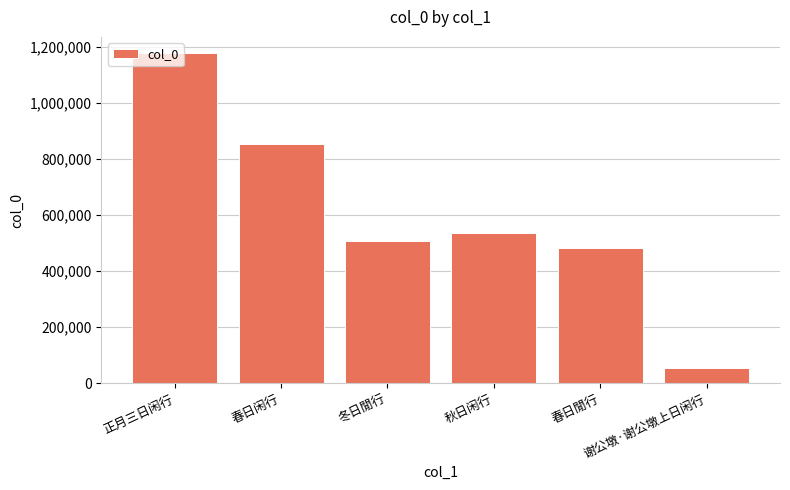

At which label does the data first exceed 535530?

正月三日闲行